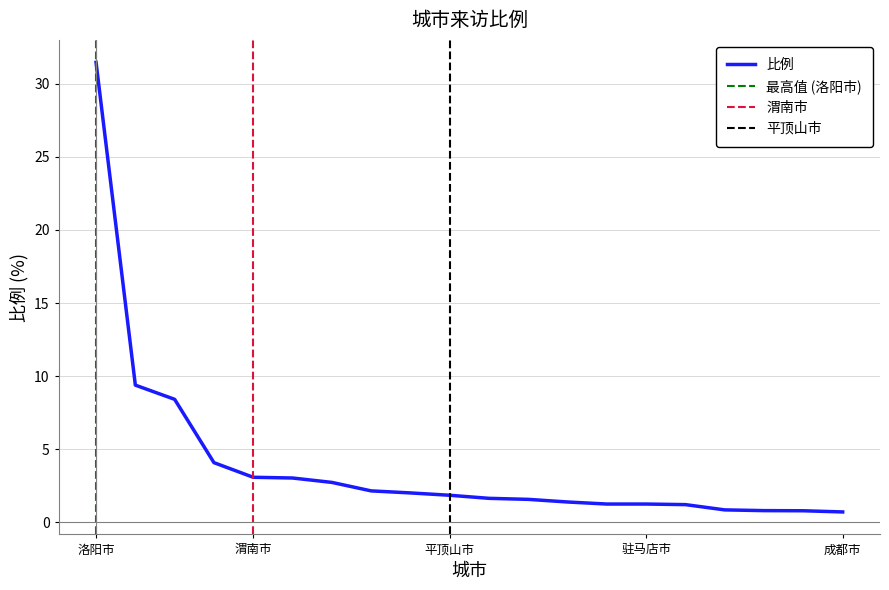

Where is the data nearest to the value 16?

运城市